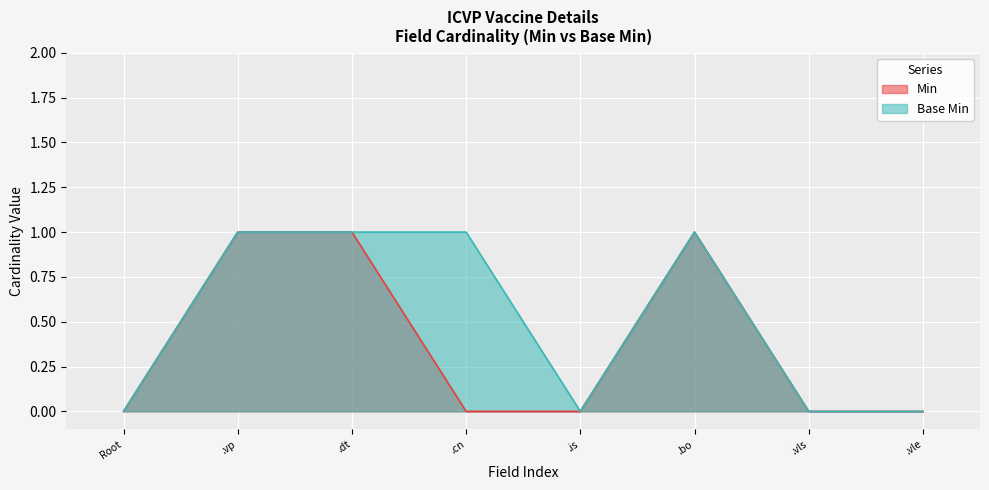

Reading left to right, what are all the values shown in this chart?

Min: 0	1	1	0	0	1	0	0
Base Min: 0	1	1	1	0	1	0	0